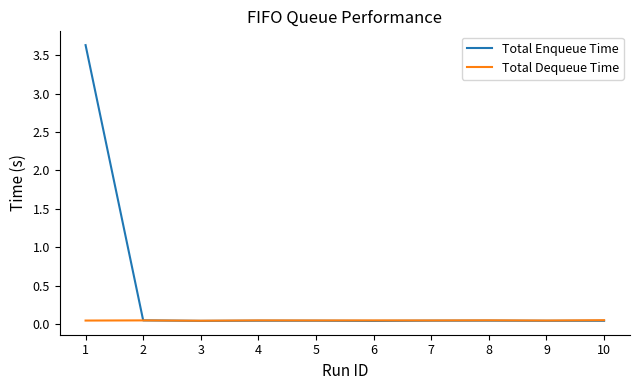

Between 1 and 8, which series saw the biggest shift?

Total Enqueue Time